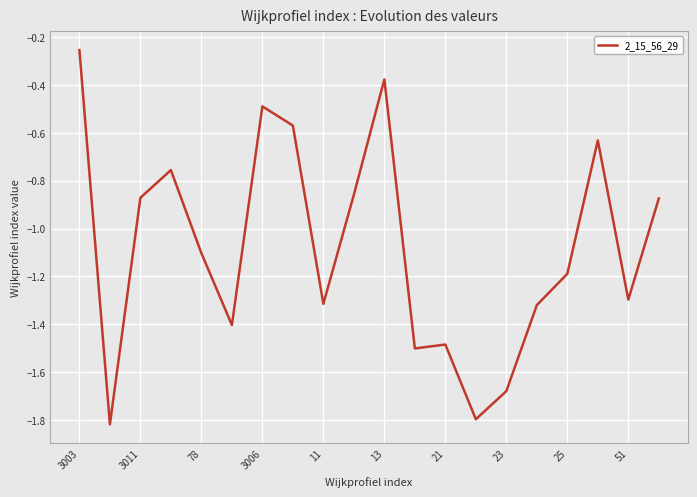

What is the smallest value displayed?

-1.8